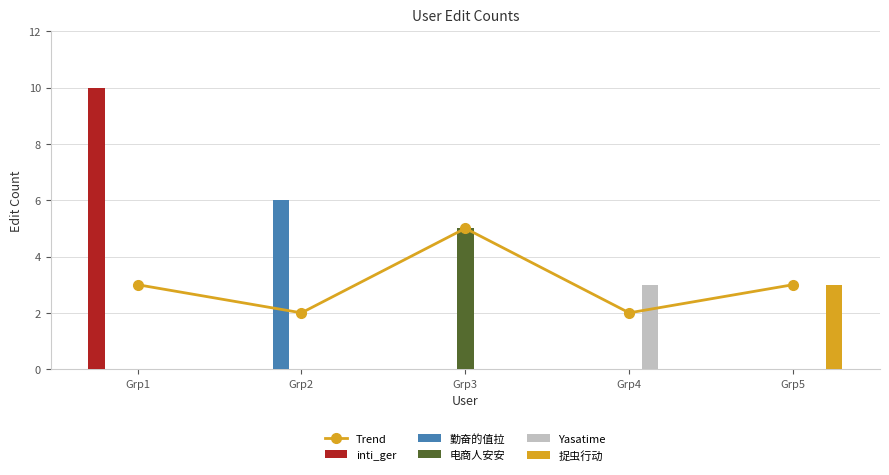

The inti_ger series shows 0 at Grp4. True or false?

True